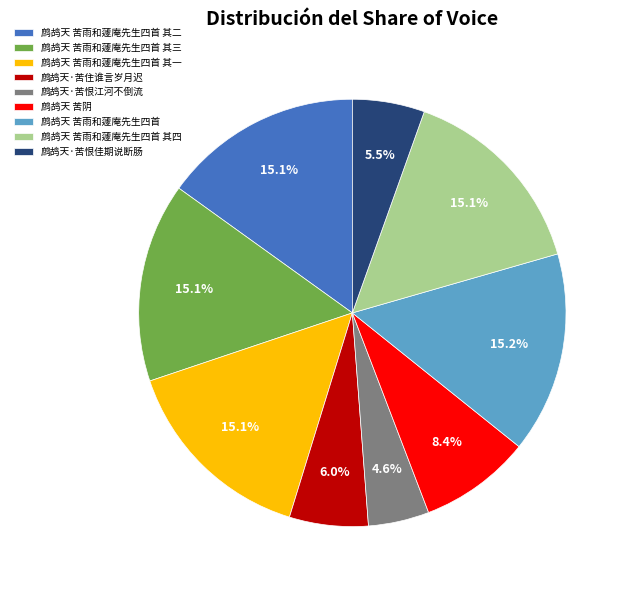

Which slice is the smallest?

鹧鸪天·苦恨江河不倒流